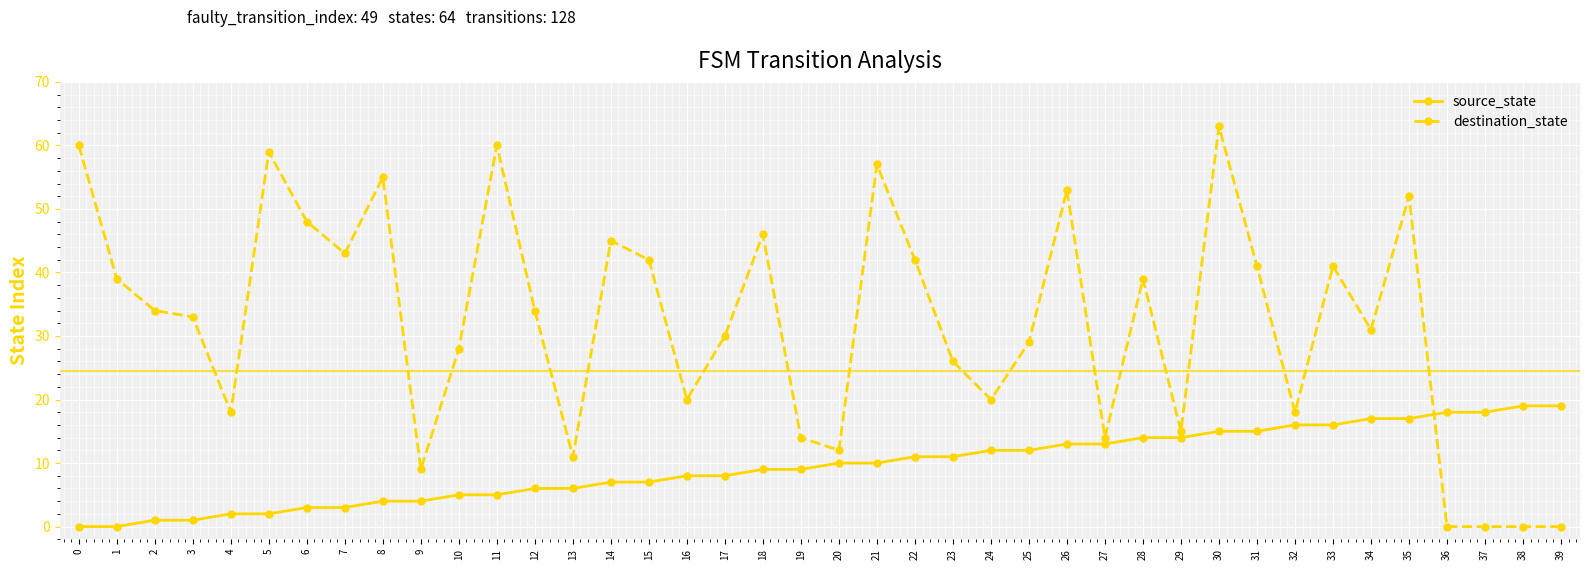

Reading left to right, transcribe all the data shown in this chart.

source_state: 0	0	1	1	2	2	3	3	4	4	5	5	6	6	7	7	8	8	9	9	10	10	11	11	12	12	13	13	14	14	15	15	16	16	17	17	18	18	19	19
destination_state: 60	39	34	33	18	59	48	43	55	9	28	60	34	11	45	42	20	30	46	14	12	57	42	26	20	29	53	14	39	15	63	41	18	41	31	52	0	0	0	0